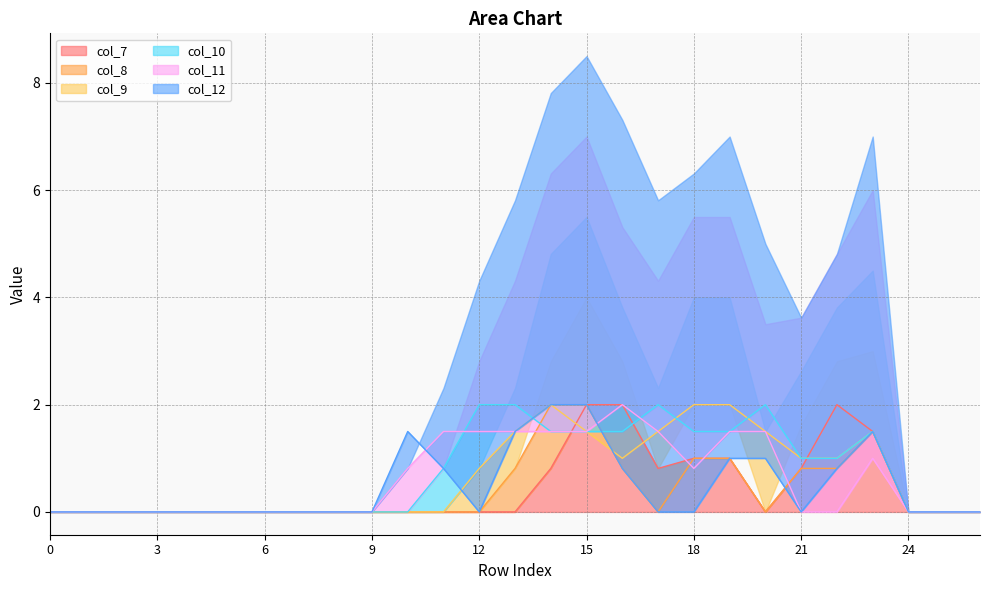

What are all the series names shown in the legend?

col_7, col_8, col_9, col_10, col_11, col_12